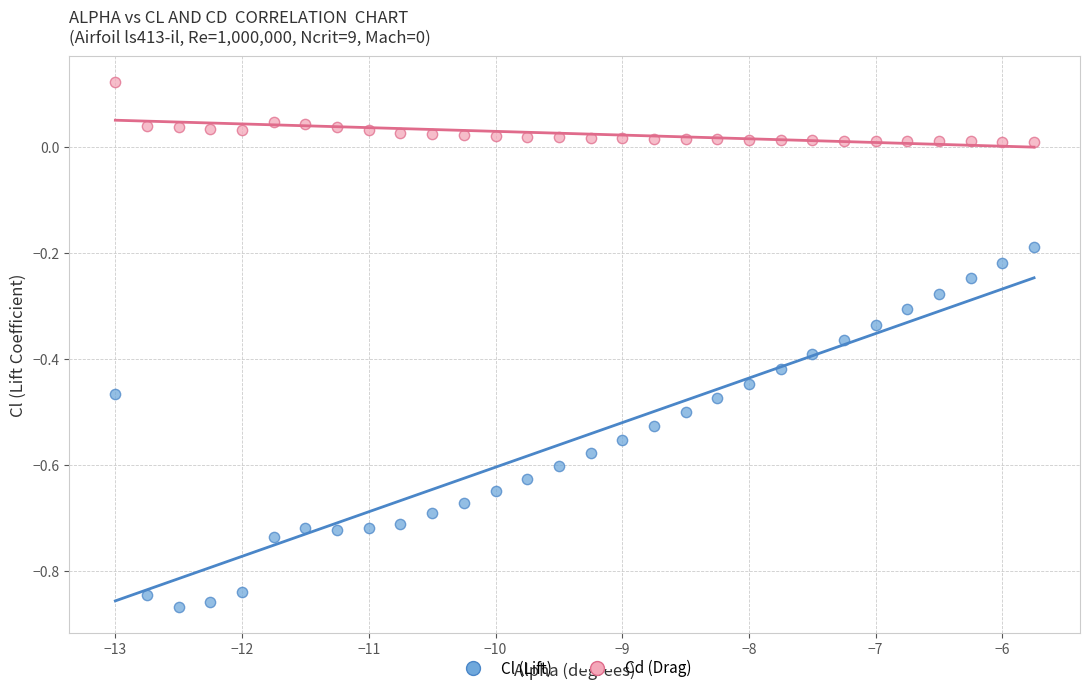

Across all data points, what is the range of Y values (max minus min)?

1.0